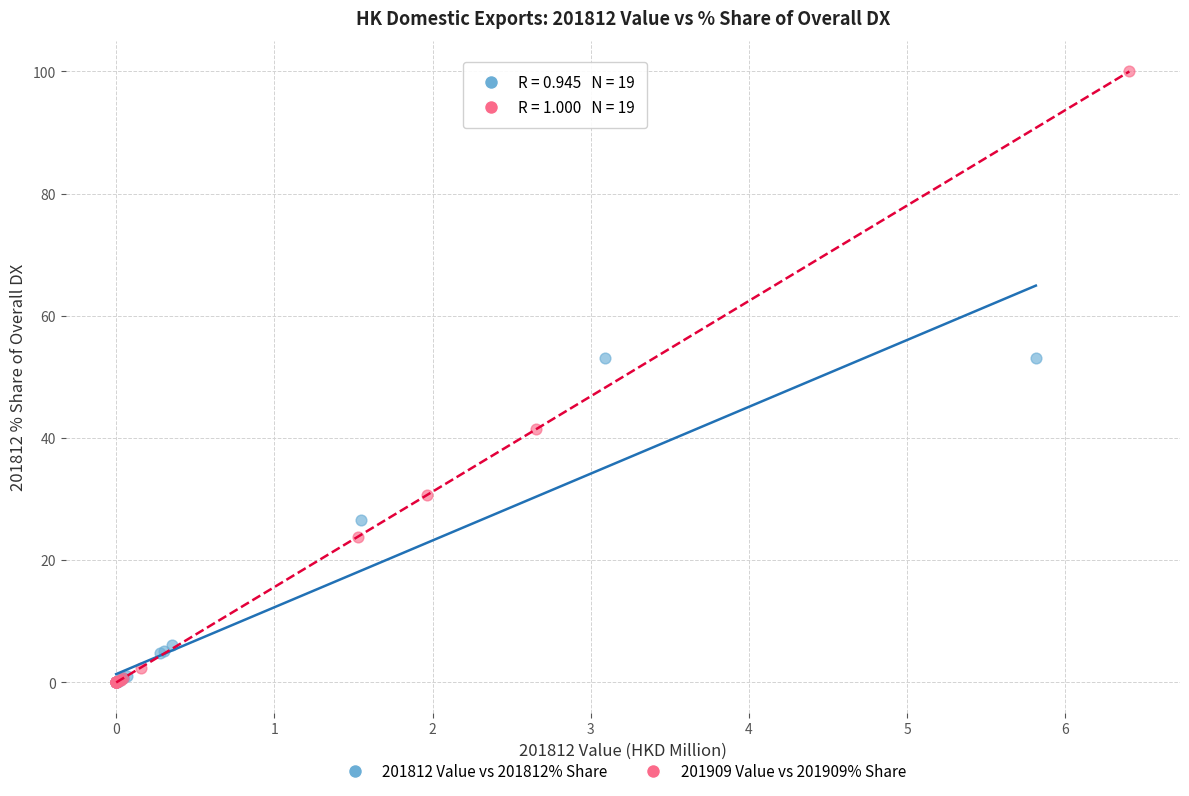

Which series reaches the maximum Y coordinate?

201909 Value vs 201909% Share